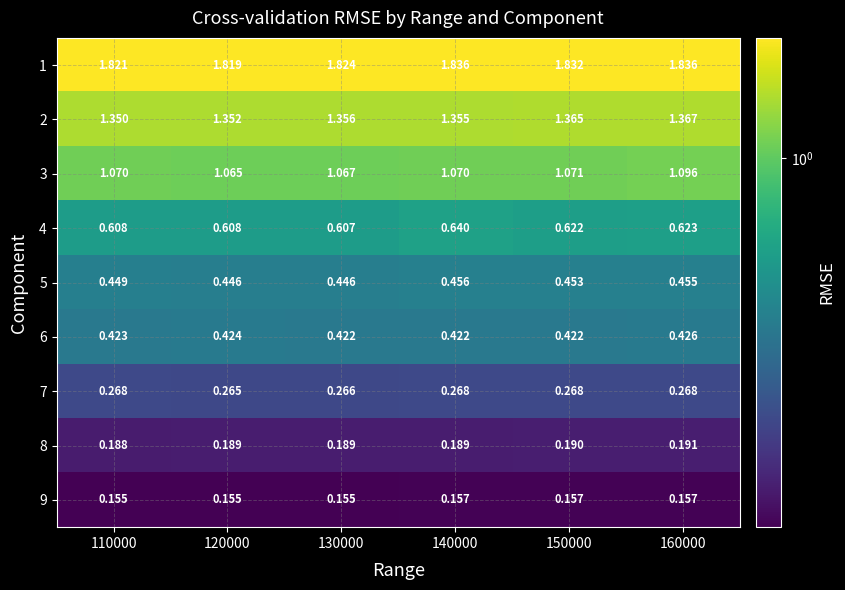

Between 120000 and 130000, which series saw the biggest shift?

1